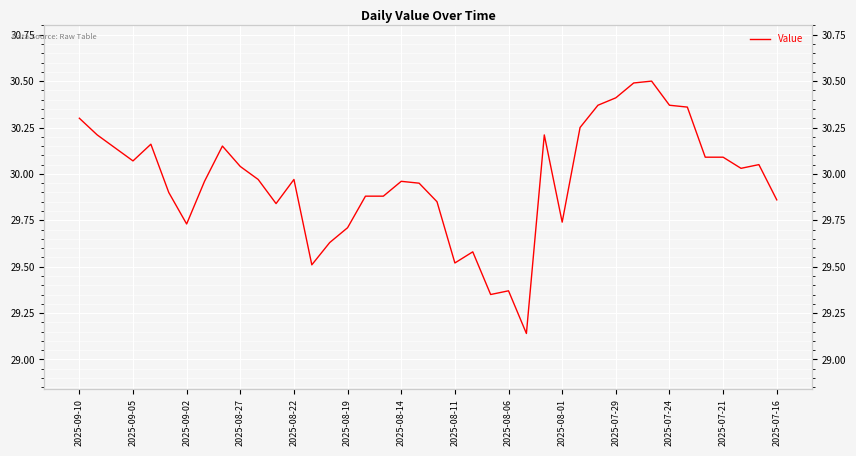

List the labels in order of value, smallest first.

25, 23, 24, 2025-07-16, 21, 22, 14, 15, 2025-08-14, 27, 2025-07-24, 20, 39, 16, 17, 2025-08-19, 19, 2025-08-11, 18, 2025-07-29, 2025-07-21, 37, 2025-08-01, 38, 2025-08-27, 35, 36, 2025-09-02, 2025-08-06, 2025-08-22, 2025-09-05, 26, 28, 2025-09-10, 34, 29, 33, 30, 31, 32